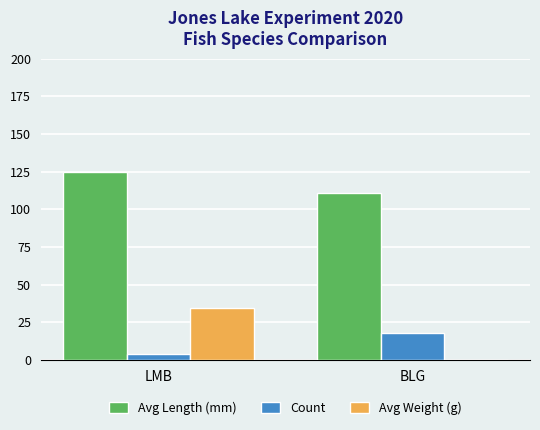

Reading left to right, extract all data points from this chart.

Avg Length (mm): LMB=125.0	BLG=110.5
Count: LMB=4.0	BLG=18.0
Avg Weight (g): LMB=34.5	BLG=0.0